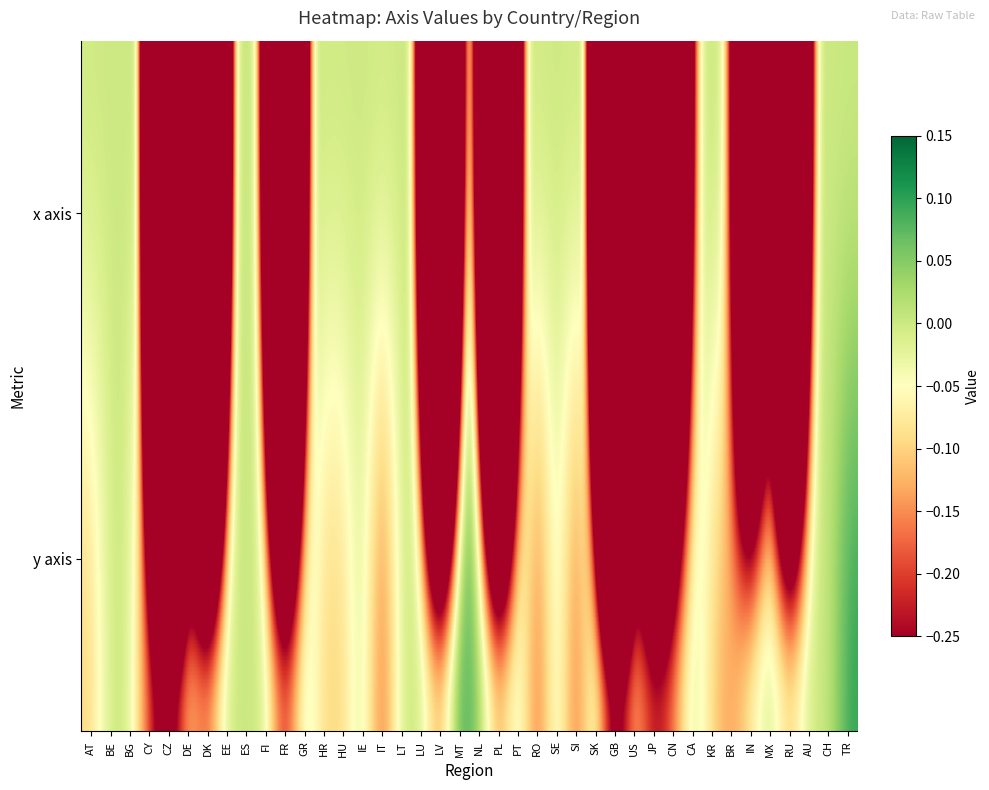

How many series are shown in this chart?

2